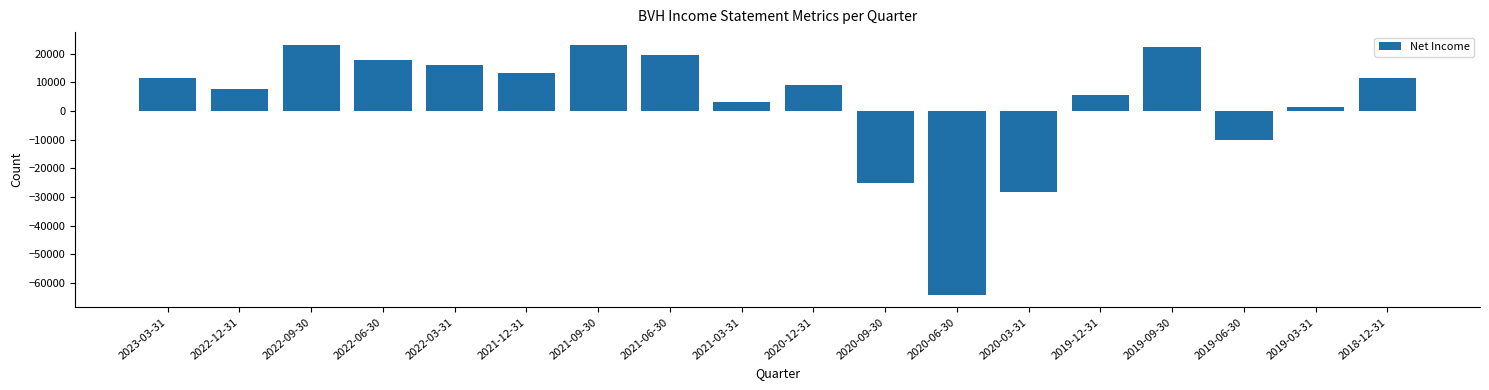

What is the difference between the maximum and minimum values?

87200